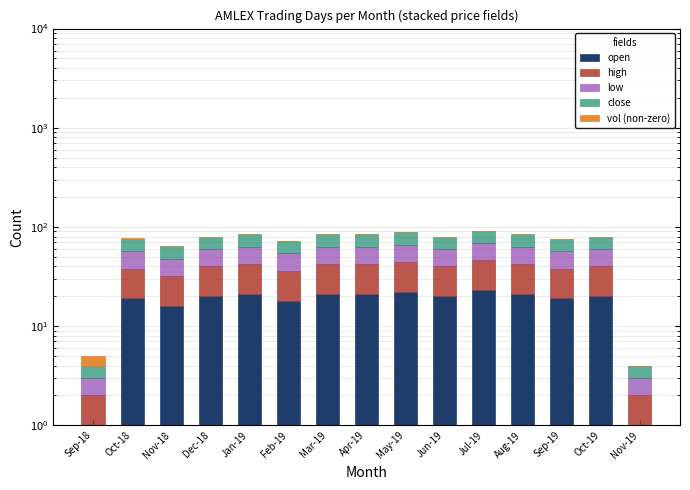

The low series shows 21 at Jan-19. True or false?

True